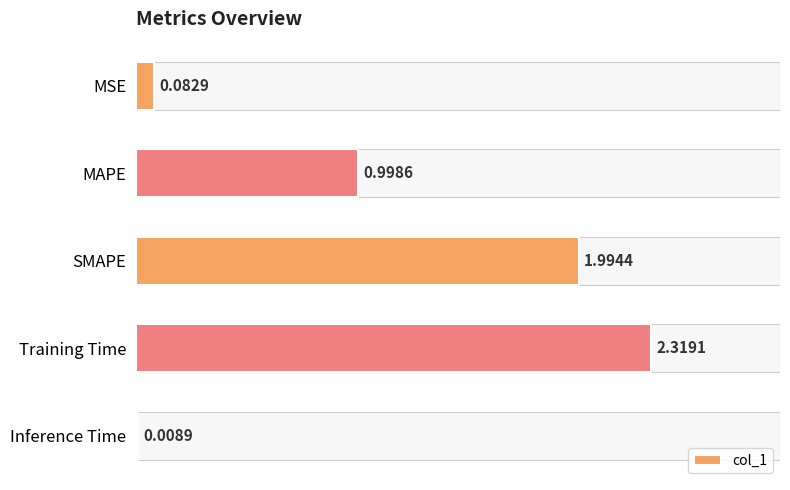

List the labels in order of value, smallest first.

Inference Time, MSE, MAPE, SMAPE, Training Time